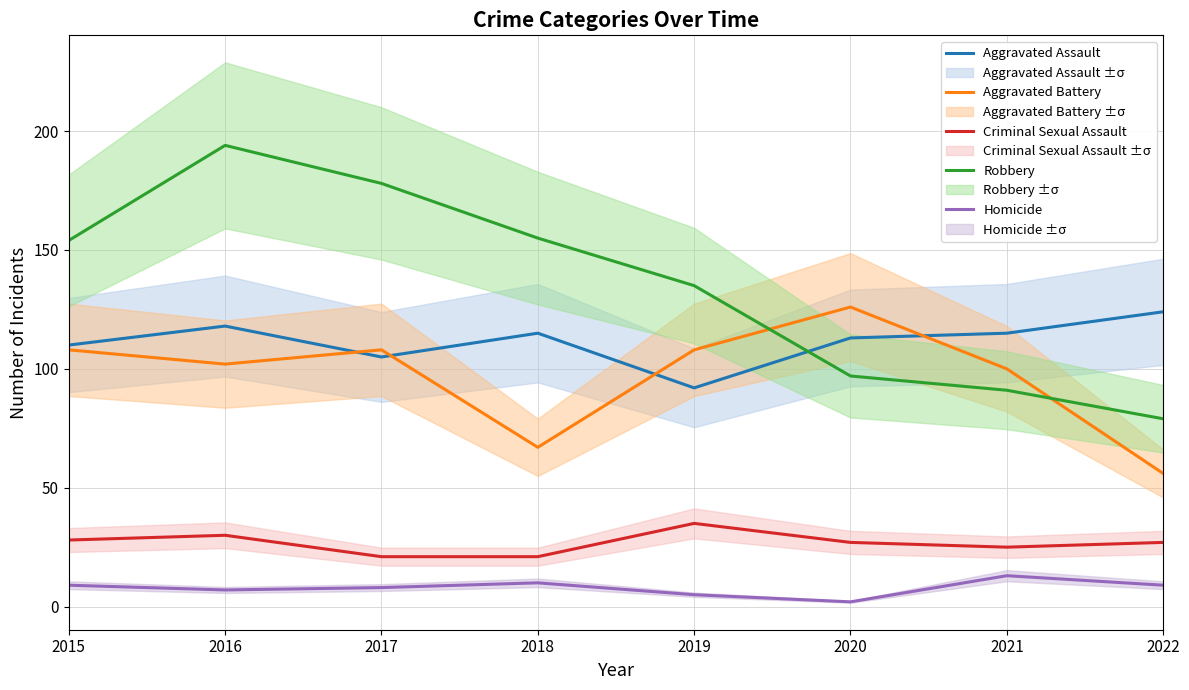

Does the chart display data point markers on the line(s)?

No